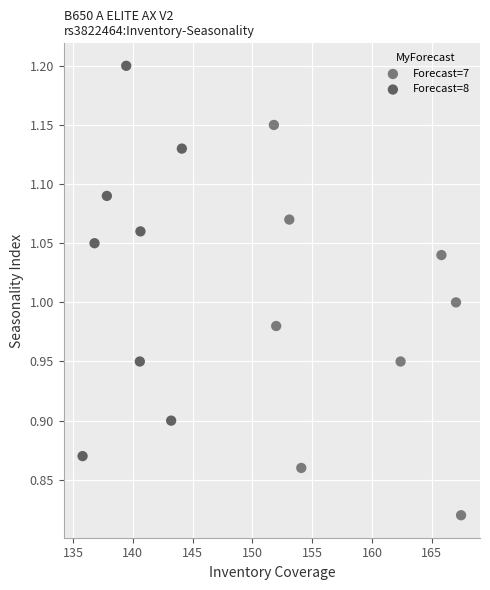

Which series reaches the minimum Y coordinate?

Forecast=7